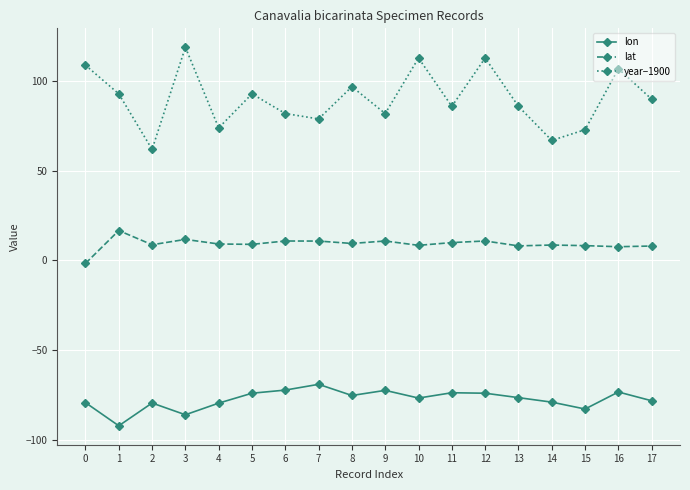

Which series has the widest spread of values?

year−1900